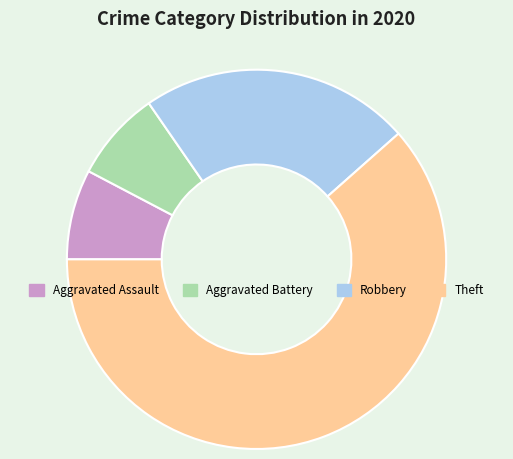

What is the largest slice in the pie chart?

Theft